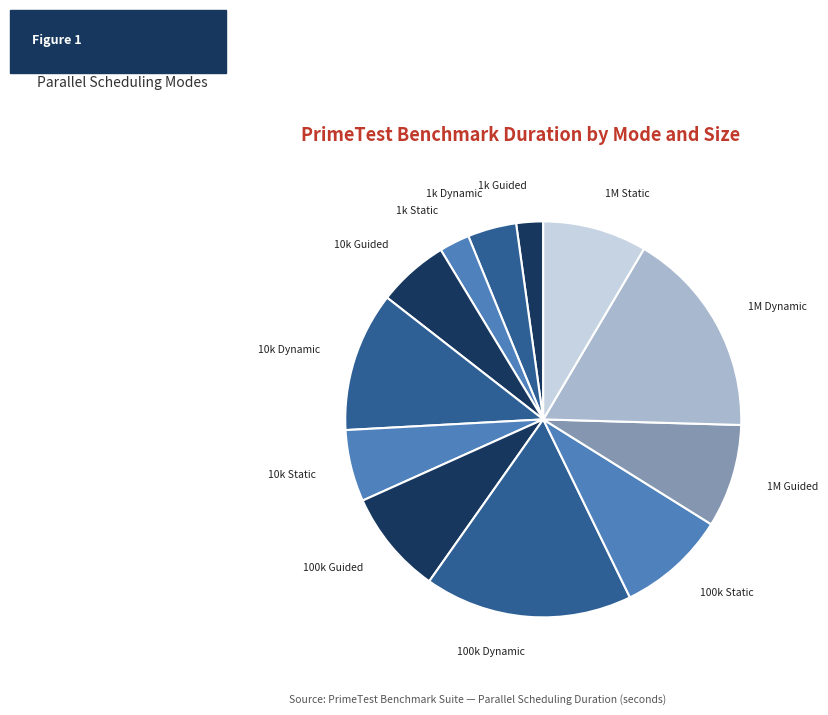

Count the number of slices in the pie.

12